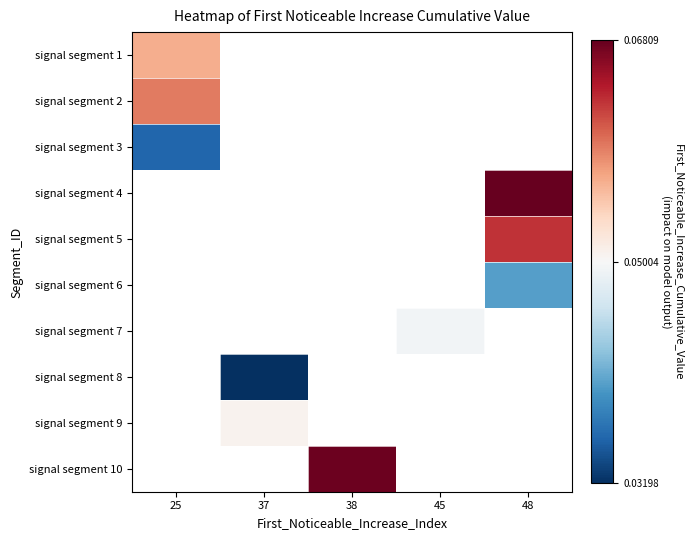

At which category does the chart reach its peak across all series?

48